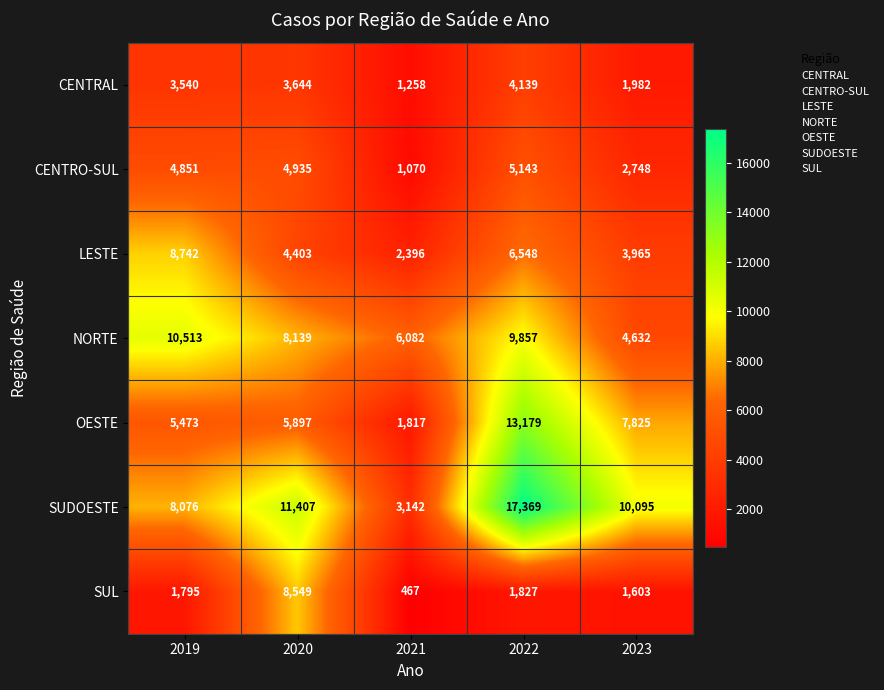

List the series in order of their peak value, highest first.

SUDOESTE, OESTE, NORTE, LESTE, SUL, CENTRO-SUL, CENTRAL